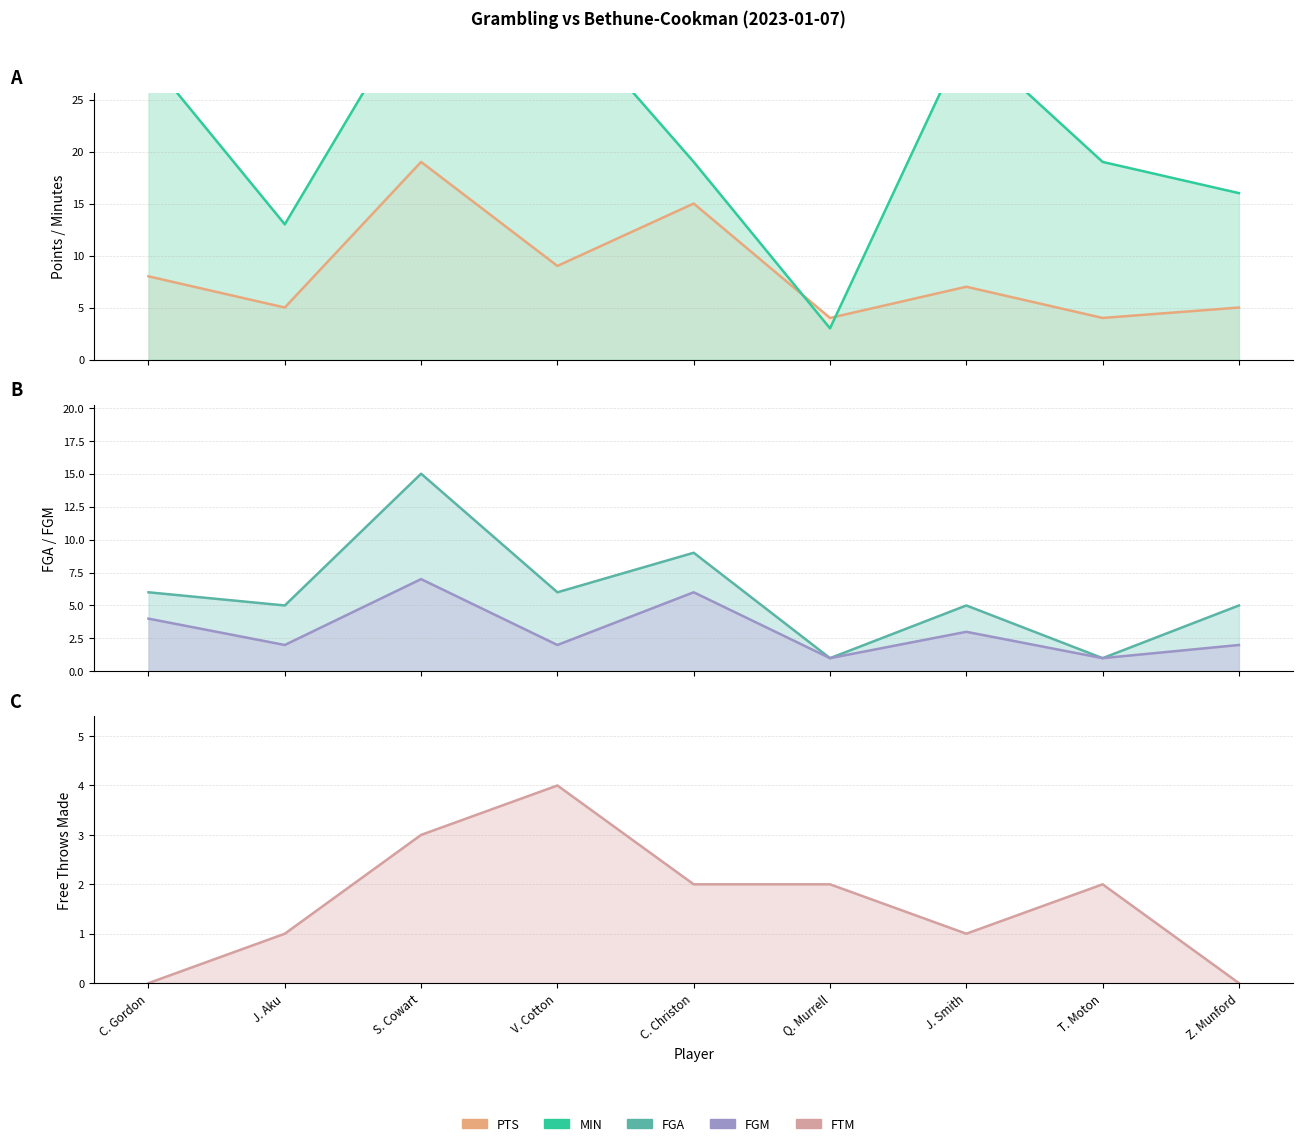

At which category does FTM reach its first local valley?

J. Smith